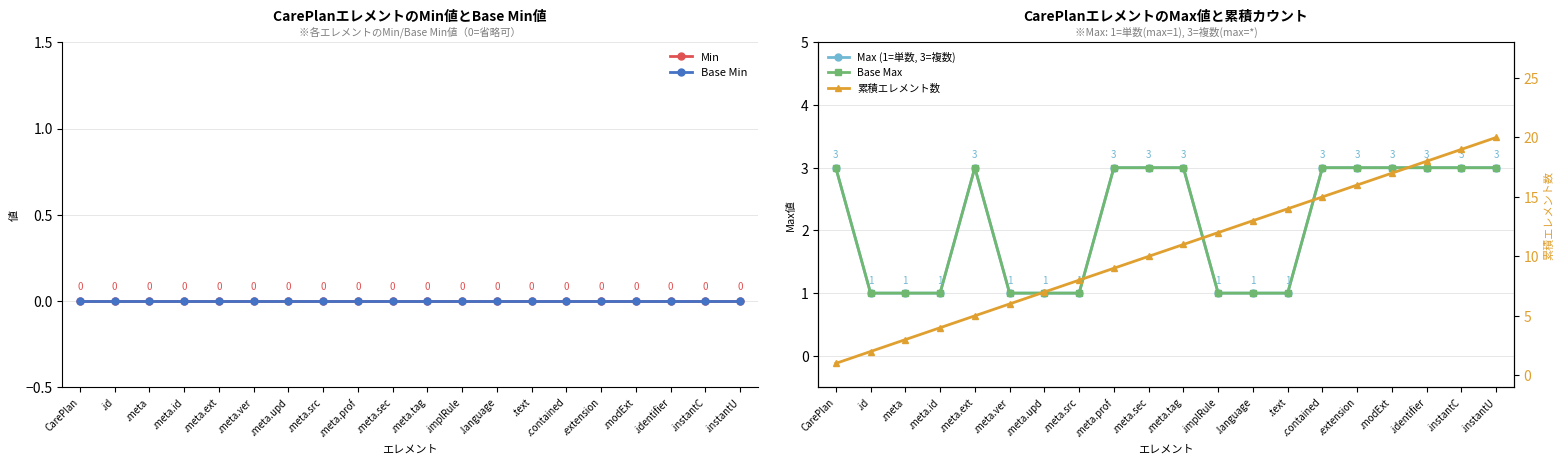

Reading left to right, what are all the values shown in this chart?

Min: CarePlan=0	.id=0	.meta=0	.meta.id=0	.meta.ext=0	.meta.ver=0	.meta.upd=0	.meta.src=0	.meta.prof=0	.meta.sec=0	.meta.tag=0	.implRule=0	.language=0	.text=0	.contained=0	.extension=0	.modExt=0	.identifier=0	.instantC=0	.instantU=0
Base Min: CarePlan=0	.id=0	.meta=0	.meta.id=0	.meta.ext=0	.meta.ver=0	.meta.upd=0	.meta.src=0	.meta.prof=0	.meta.sec=0	.meta.tag=0	.implRule=0	.language=0	.text=0	.contained=0	.extension=0	.modExt=0	.identifier=0	.instantC=0	.instantU=0
Max (1=単数, 3=複数): CarePlan=3	.id=1	.meta=1	.meta.id=1	.meta.ext=3	.meta.ver=1	.meta.upd=1	.meta.src=1	.meta.prof=3	.meta.sec=3	.meta.tag=3	.implRule=1	.language=1	.text=1	.contained=3	.extension=3	.modExt=3	.identifier=3	.instantC=3	.instantU=3
Base Max: CarePlan=3	.id=1	.meta=1	.meta.id=1	.meta.ext=3	.meta.ver=1	.meta.upd=1	.meta.src=1	.meta.prof=3	.meta.sec=3	.meta.tag=3	.implRule=1	.language=1	.text=1	.contained=3	.extension=3	.modExt=3	.identifier=3	.instantC=3	.instantU=3
累積エレメント数: CarePlan=1	.id=2	.meta=3	.meta.id=4	.meta.ext=5	.meta.ver=6	.meta.upd=7	.meta.src=8	.meta.prof=9	.meta.sec=10	.meta.tag=11	.implRule=12	.language=13	.text=14	.contained=15	.extension=16	.modExt=17	.identifier=18	.instantC=19	.instantU=20